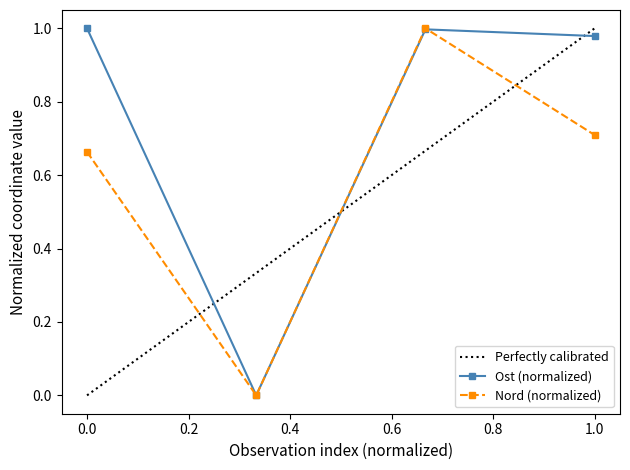

How many interior local valleys does the Nord (normalized) series have?

1